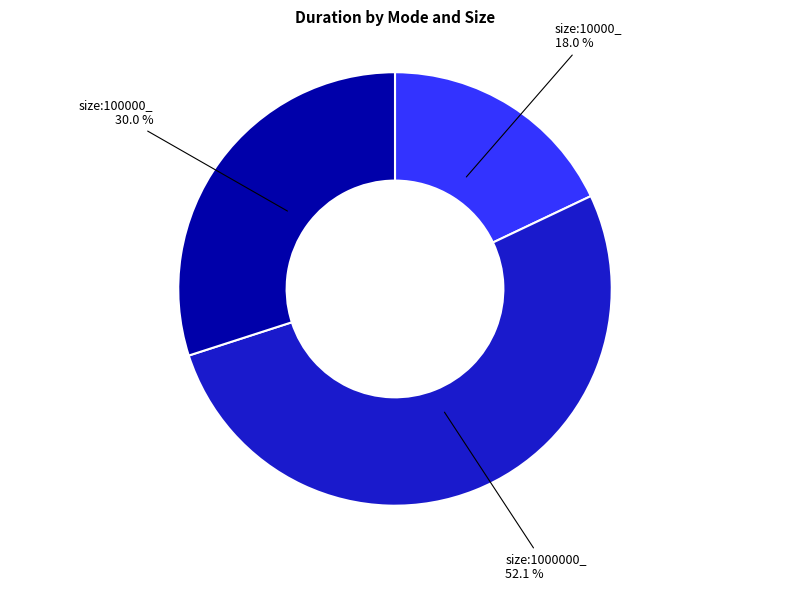

Count the number of slices in the pie.

3